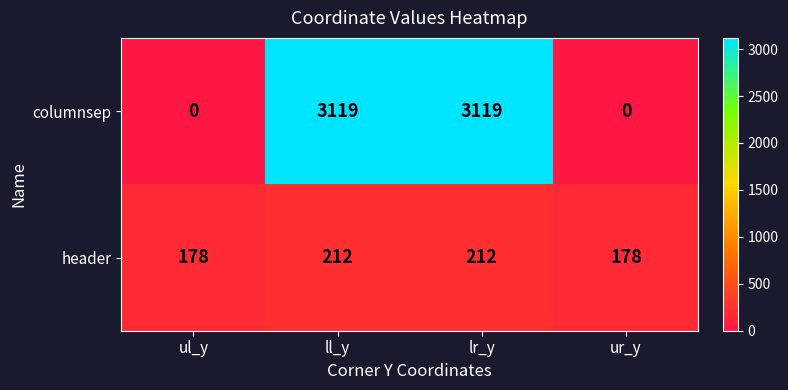

Which series has the largest range (max minus min)?

columnsep